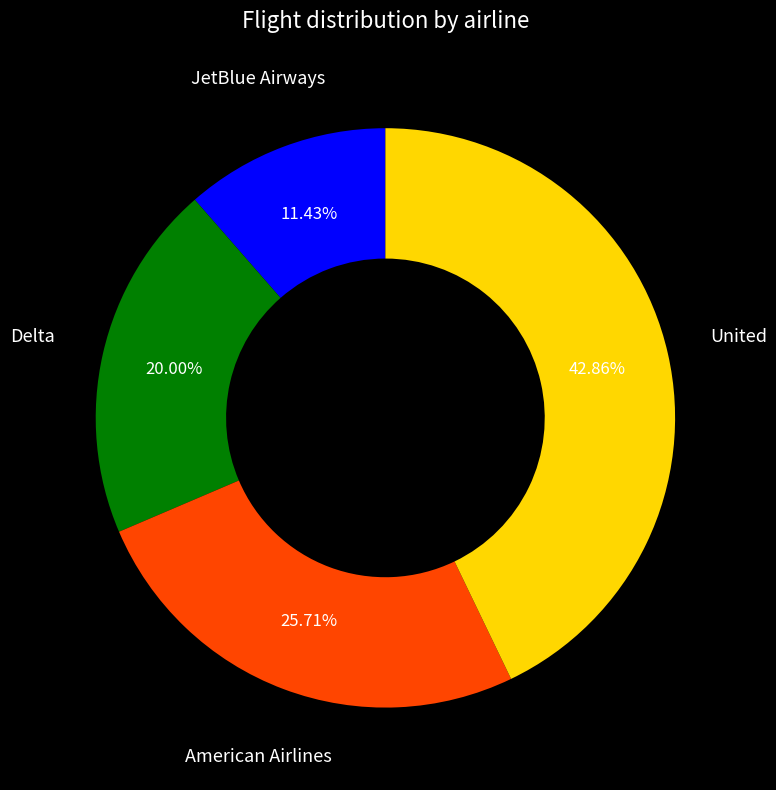

Which category has the biggest portion of the pie?

United